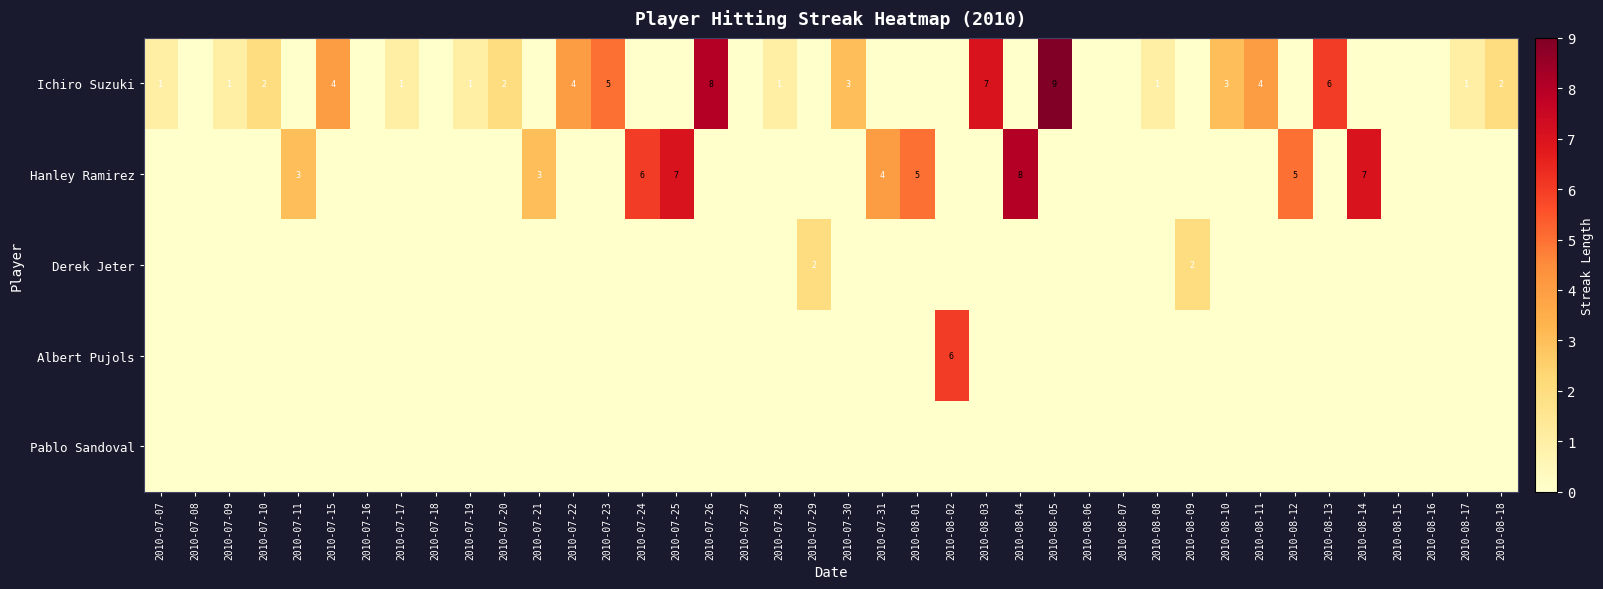

What is the spread (max minus min) of values at 2010-07-23?

5